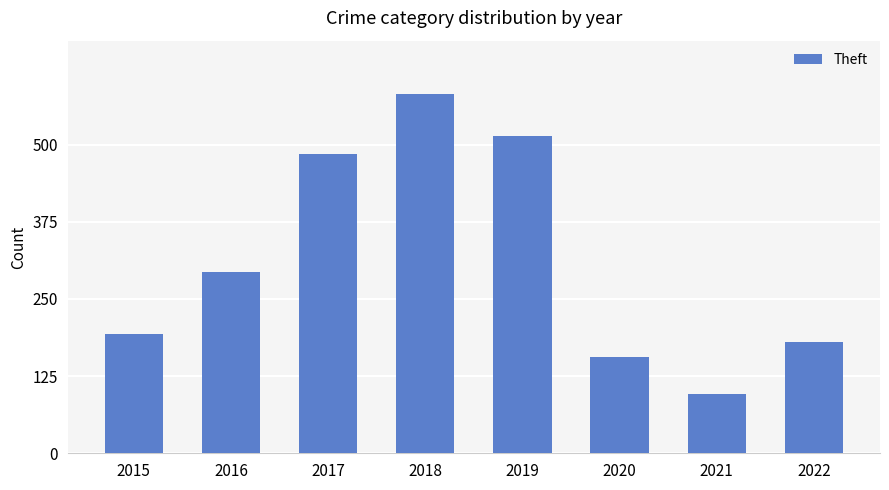

True or false: the data shows 485 at 2017.

True